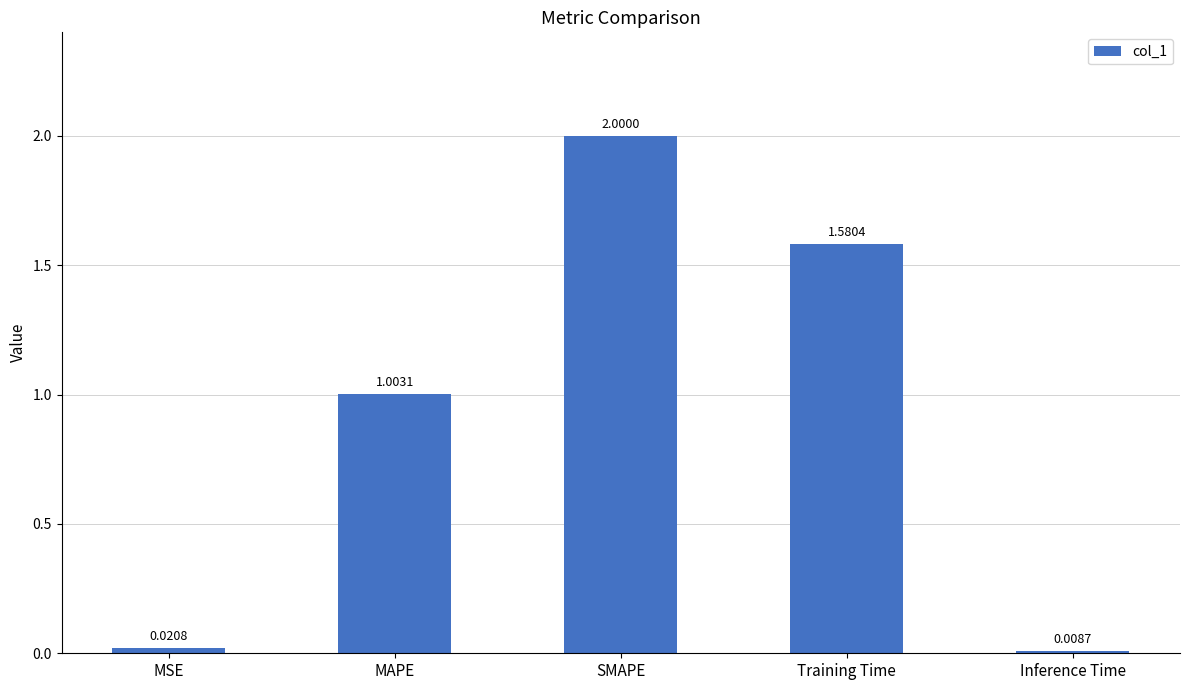

The chart shows a value of 2.0 at SMAPE. True or false?

True